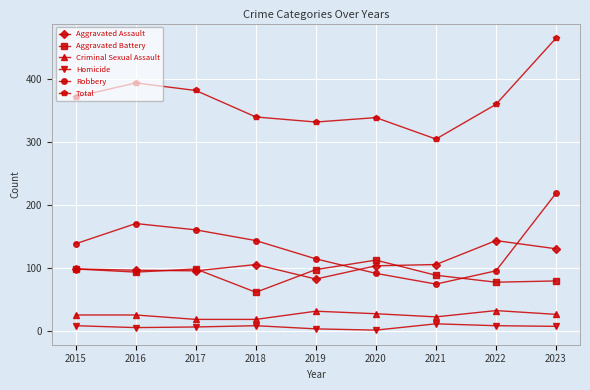

List the series in order of their peak value, highest first.

Total, Robbery, Aggravated Assault, Aggravated Battery, Criminal Sexual Assault, Homicide